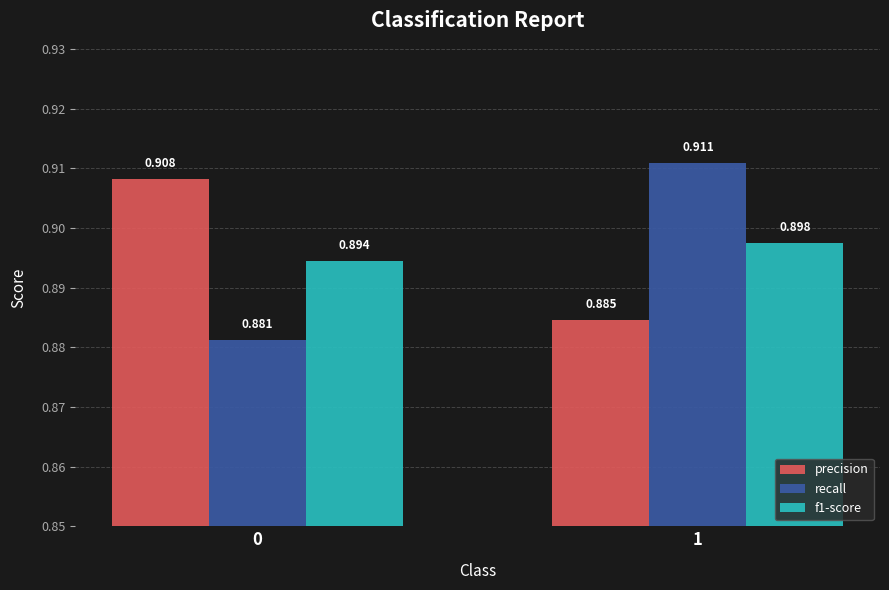

What is the sum of all precision values?

1.8